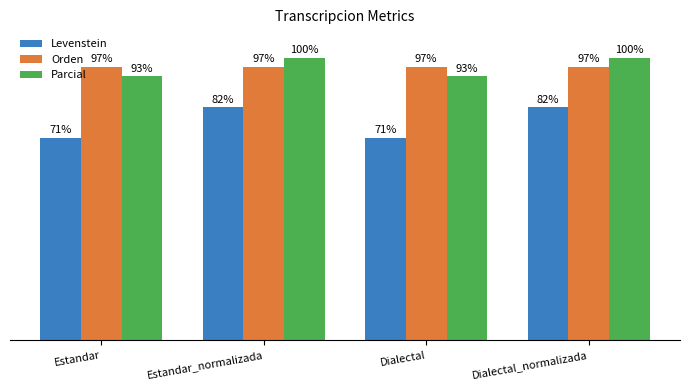

What are all the series names shown in the legend?

Levenstein, Orden, Parcial